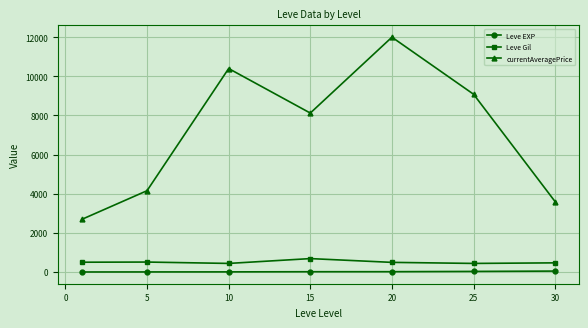

How many lines are shown in the chart?

3